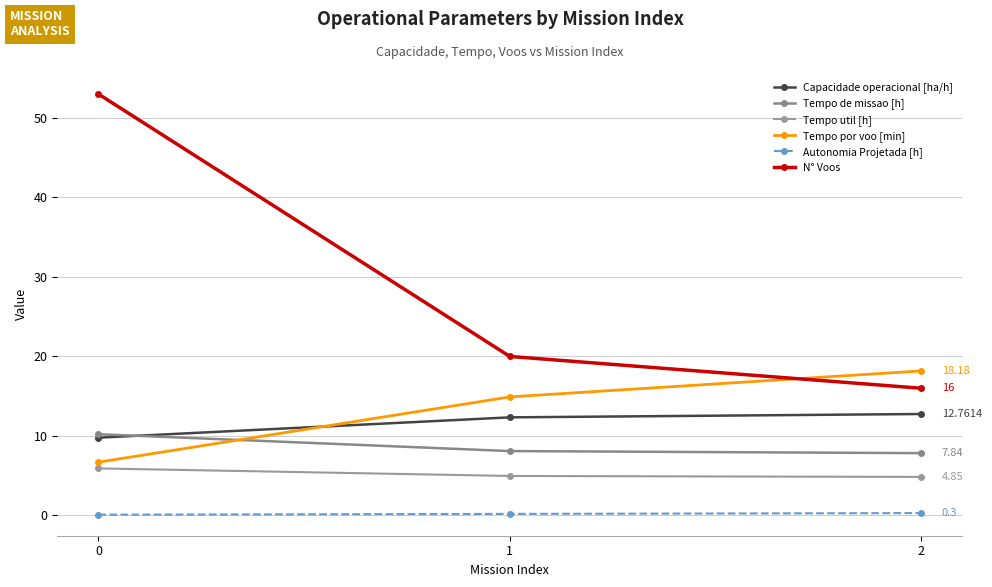

Reading left to right, transcribe all the data shown in this chart.

Capacidade operacional [ha/h]: 0=9.8	1=12.3	2=12.8
Tempo de missao [h]: 0=10.2	1=8.1	2=7.8
Tempo util [h]: 0=5.9	1=5.0	2=4.8
Tempo por voo [min]: 0=6.7	1=14.9	2=18.2
Autonomia Projetada [h]: 0=0.1	1=0.2	2=0.3
N° Voos: 0=53.0	1=20.0	2=16.0